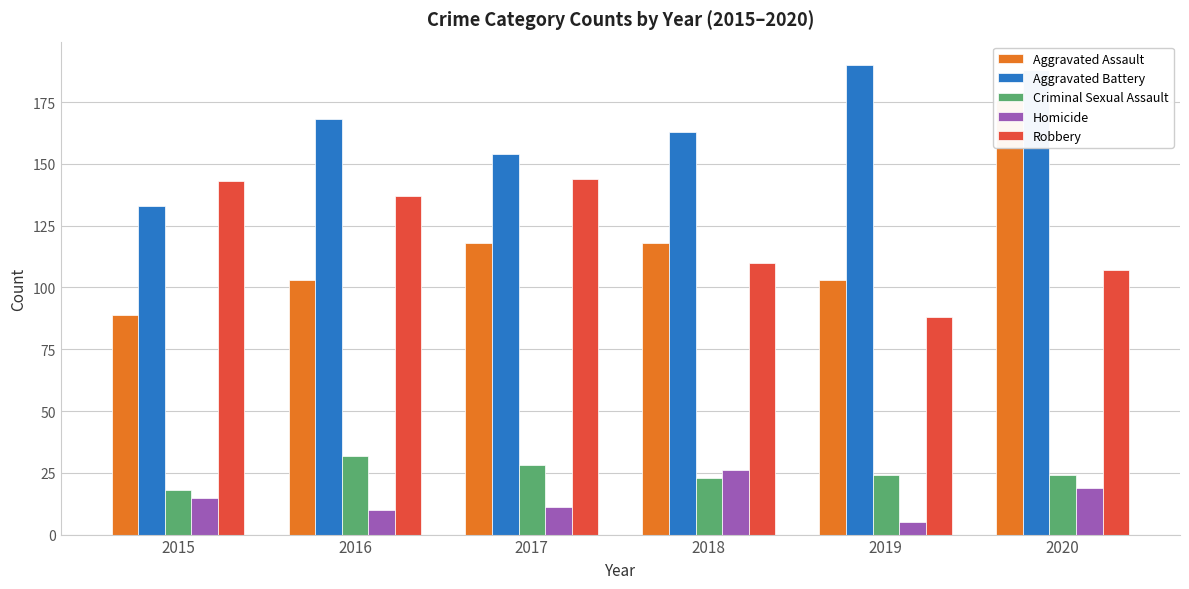

Rank the series by their maximum value, from highest to lowest.

Aggravated Battery, Aggravated Assault, Robbery, Criminal Sexual Assault, Homicide